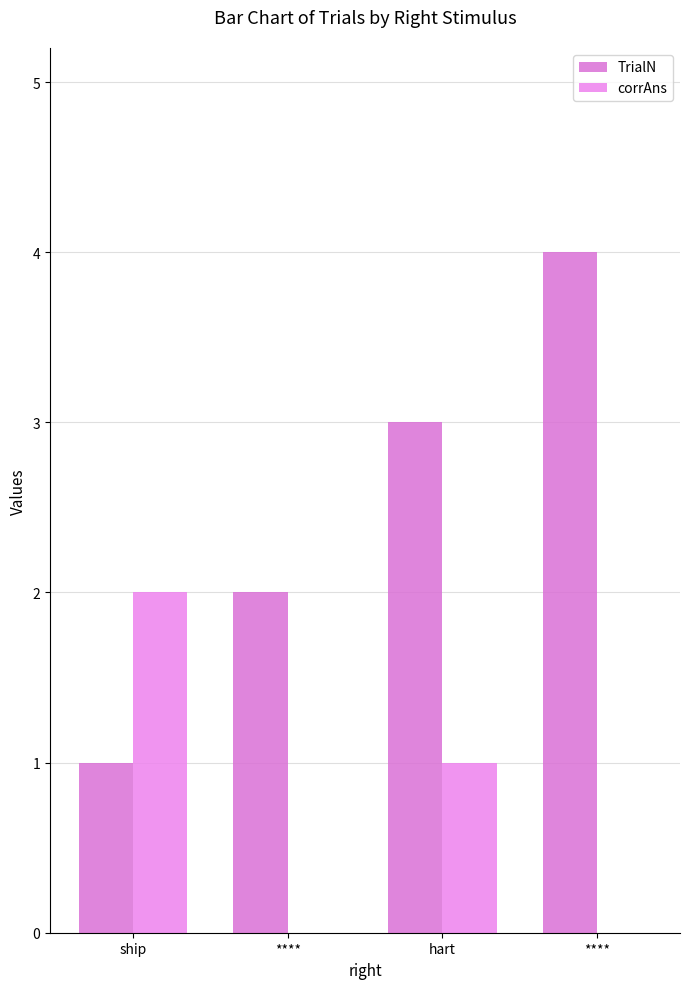

Count the corrAns values in the range 0 to 2.

4